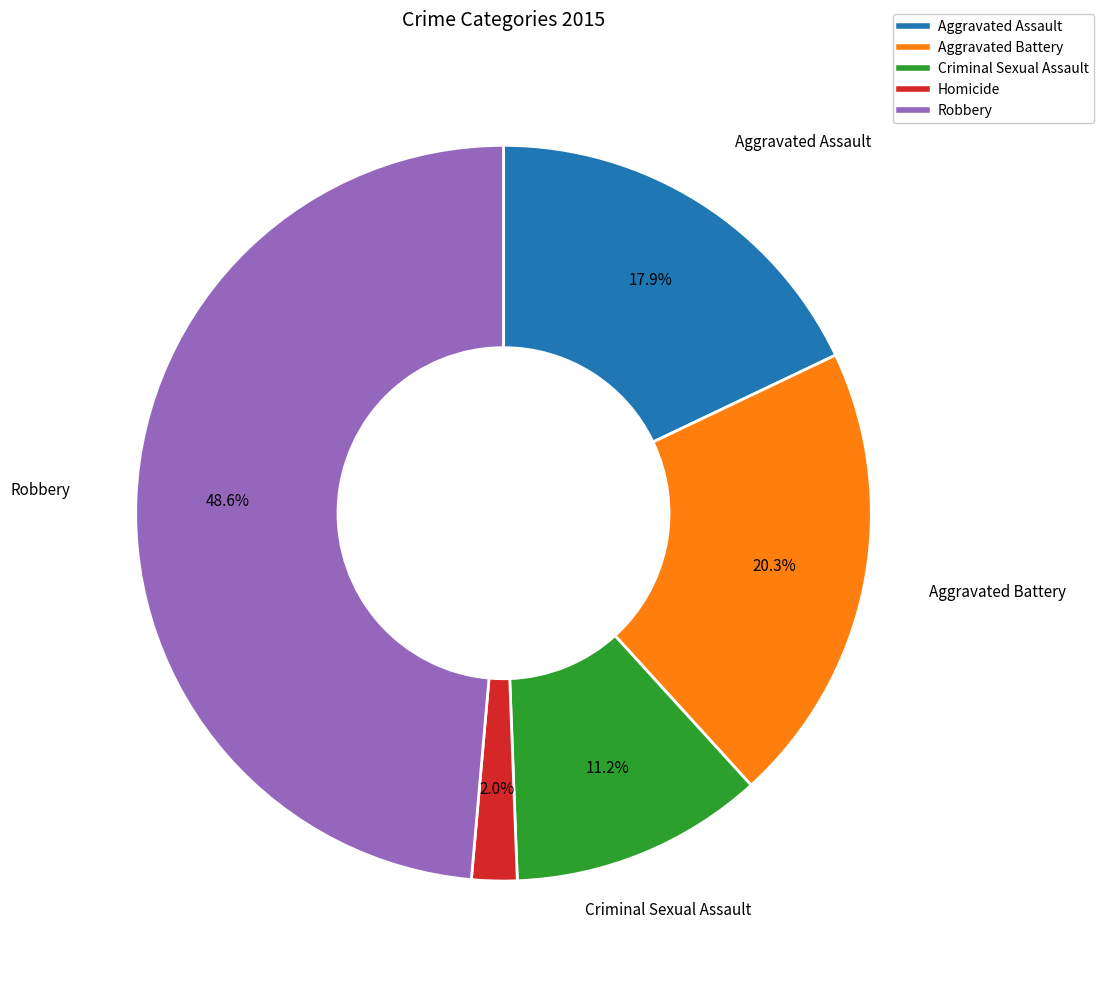

Approximately how many times larger is the value at Criminal Sexual Assault compared to Homicide?

5.6